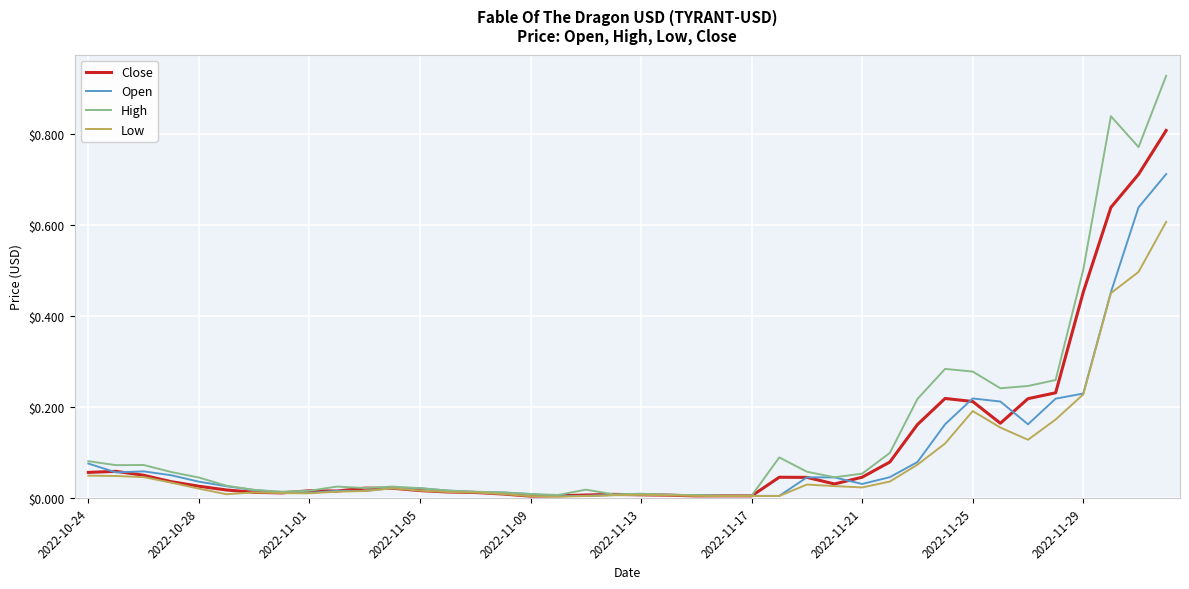

Which series has the widest spread of values?

High